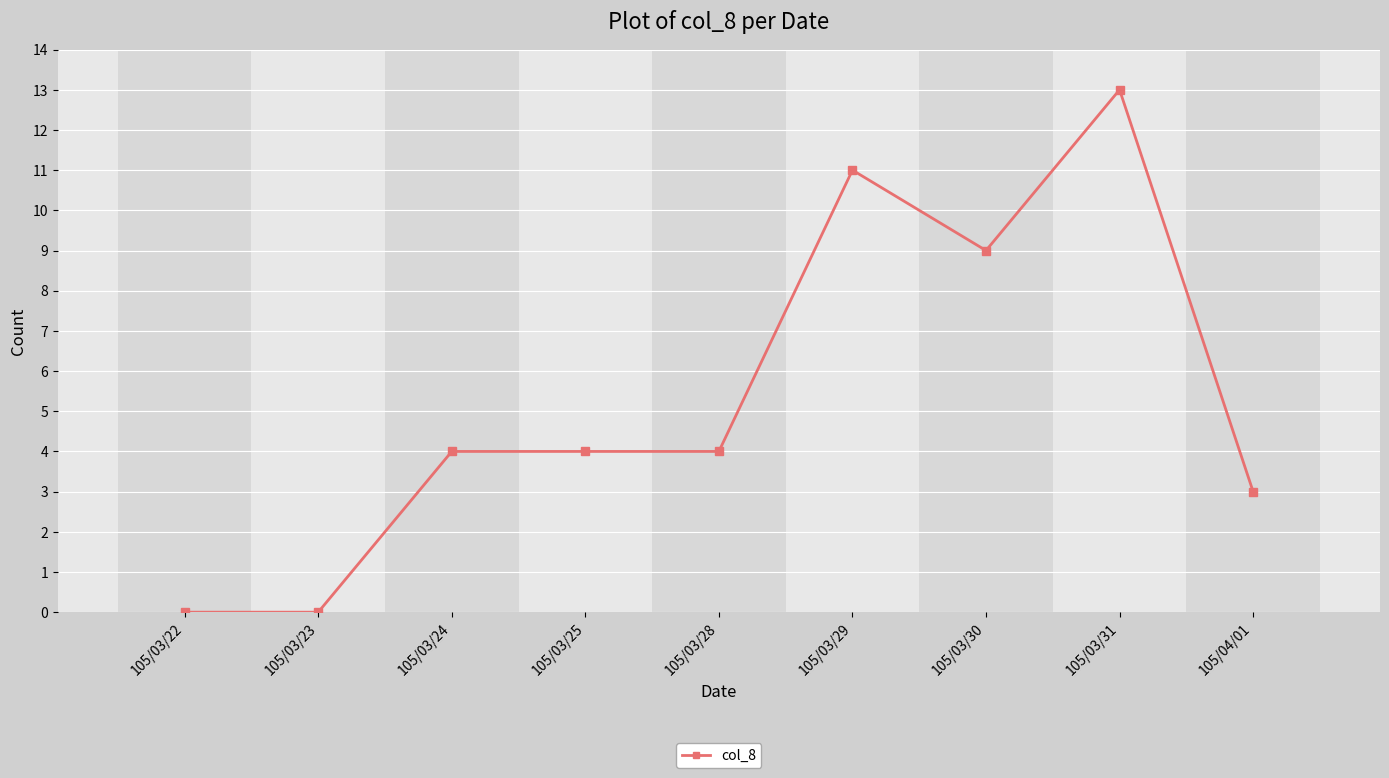

Reading left to right, what are all the values shown in this chart?

0	0	4	4	4	11	9	13	3